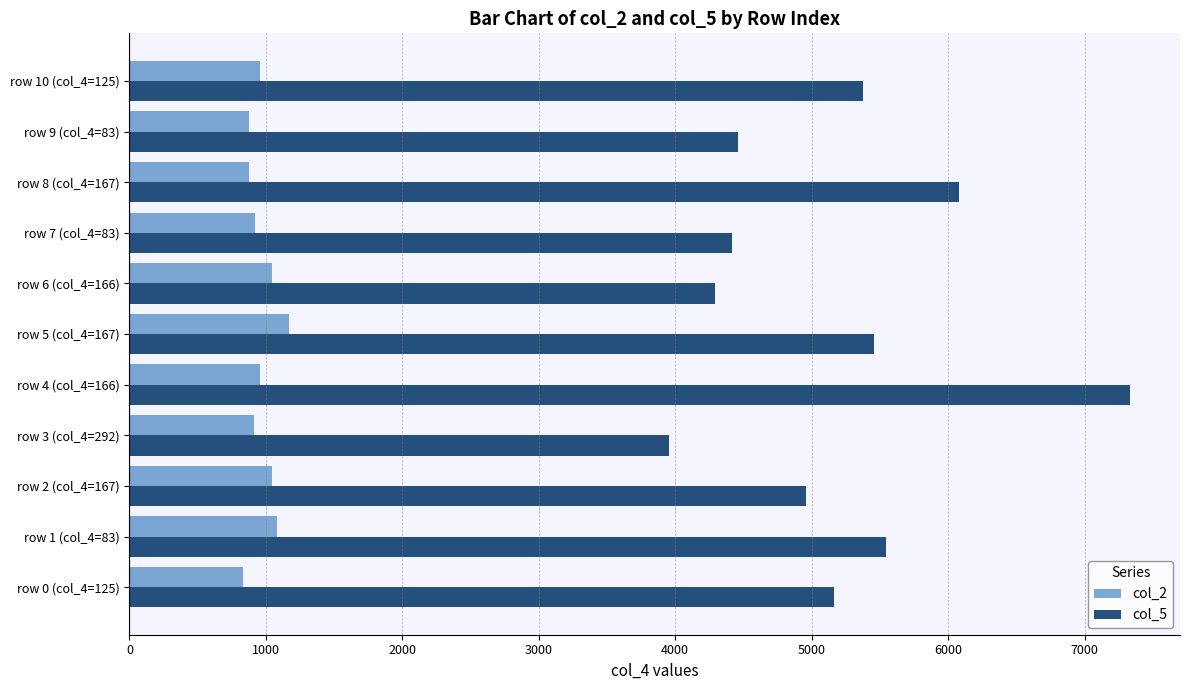

What is the sum of all col_5 values?

57041